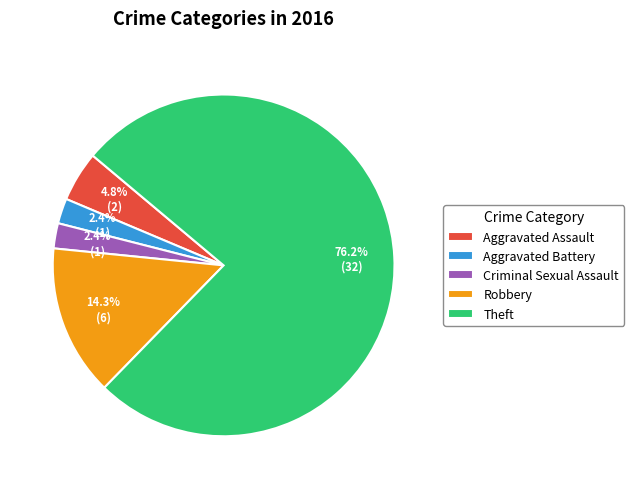

What is the largest slice in the pie chart?

Theft